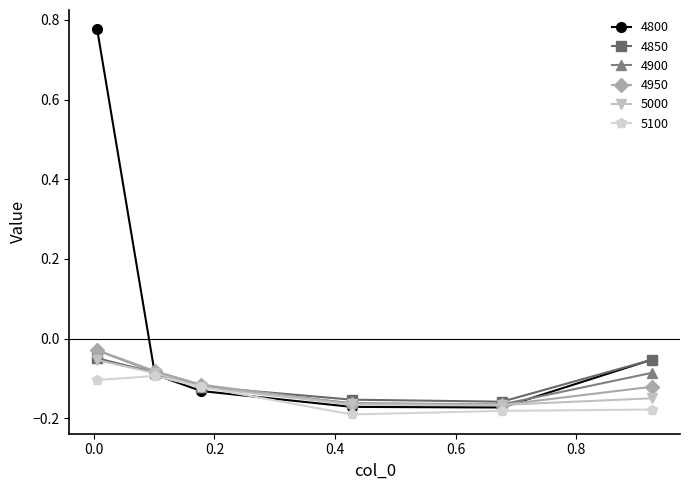

Which series has the largest range (max minus min)?

4800